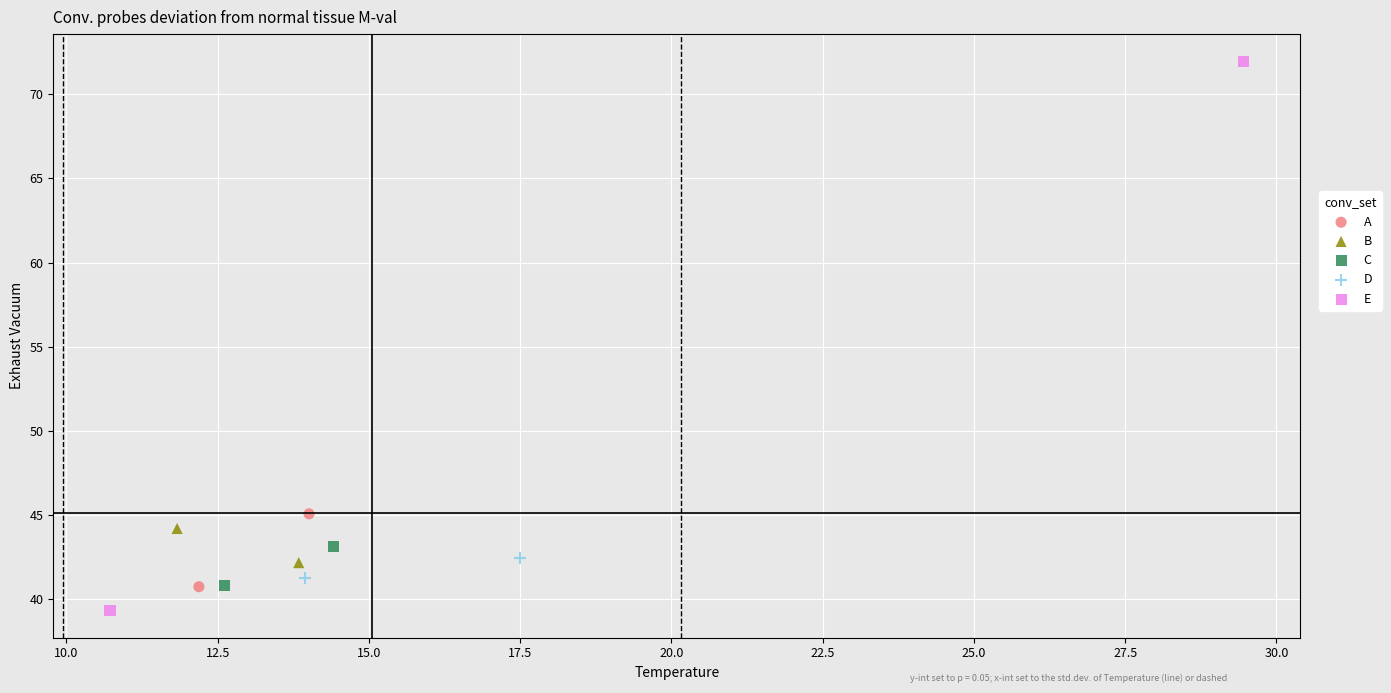

Which series contains the highest Y value?

E